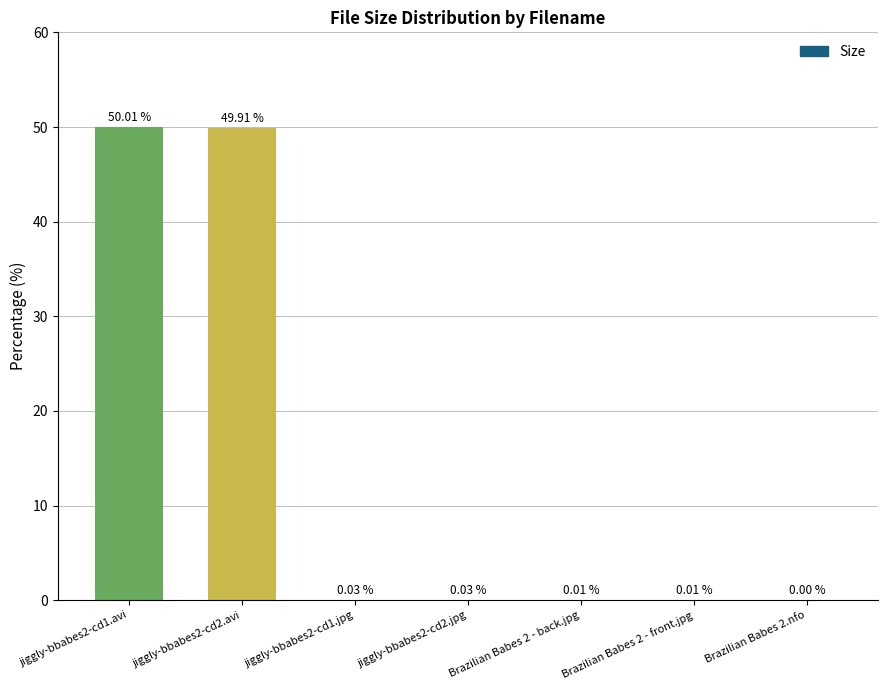

What is the change in value from jiggly-bbabes2-cd1.avi to Brazilian Babes 2 - back.jpg?

-50.0